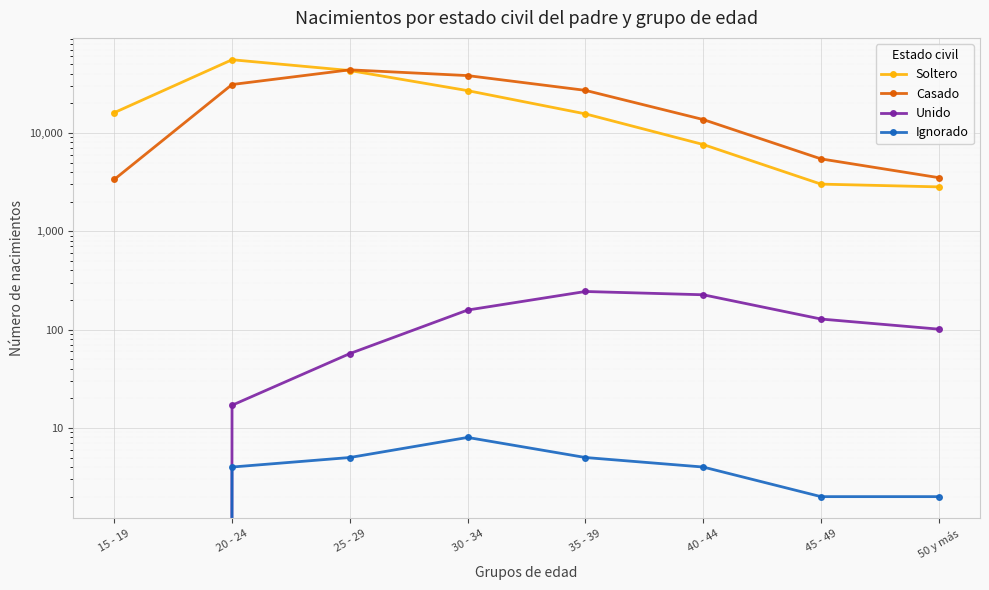

Where does the Soltero series first go above 16074?

20 - 24